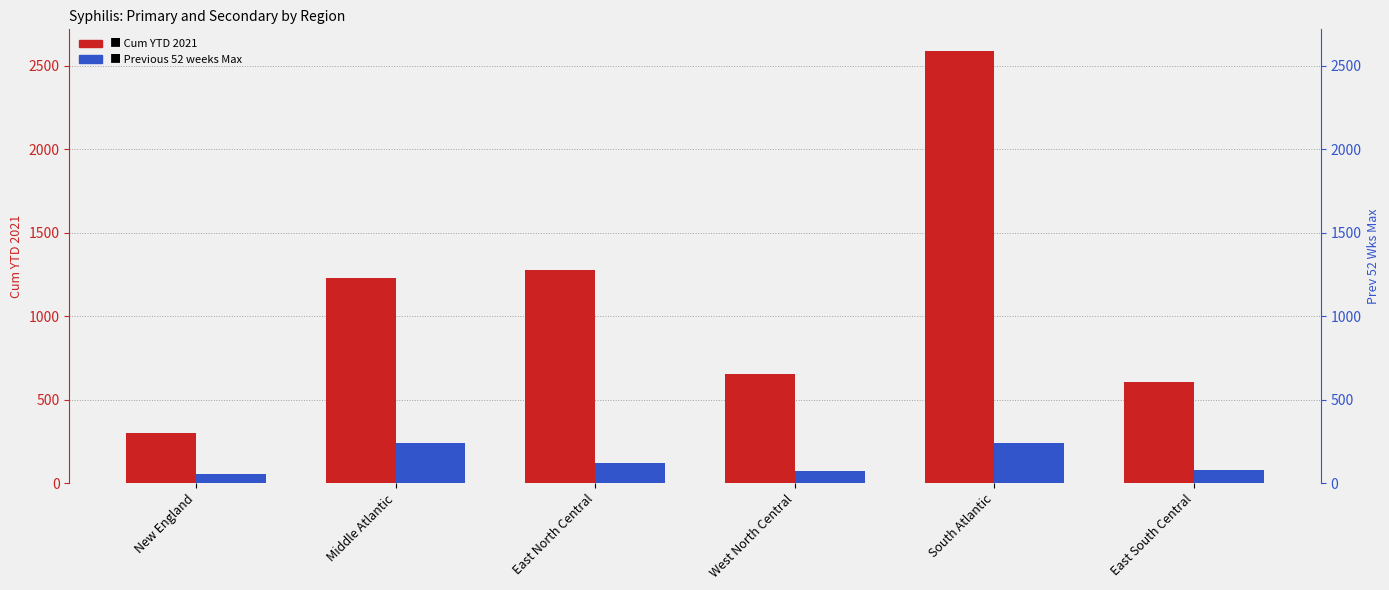

Which series has the largest total across all categories?

Cum YTD 2021